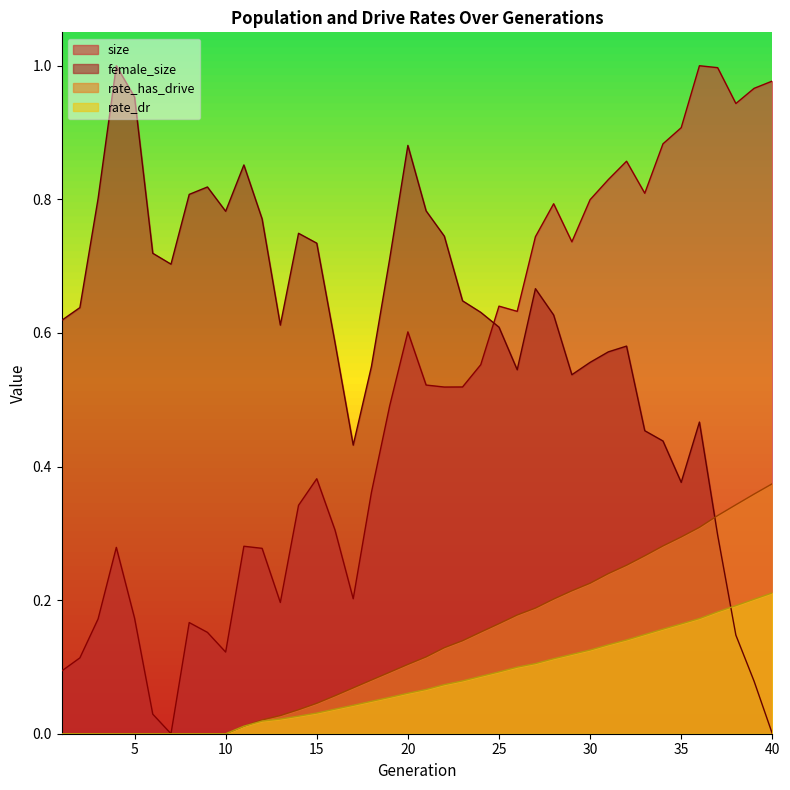

Does the chart have visible grid lines?

No